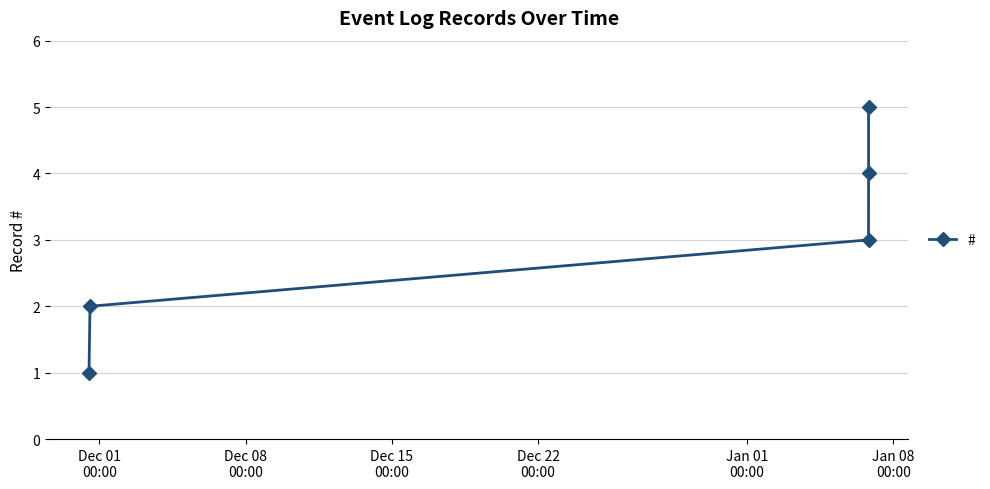

True or false: the data has more than 1 interior local peaks.

False